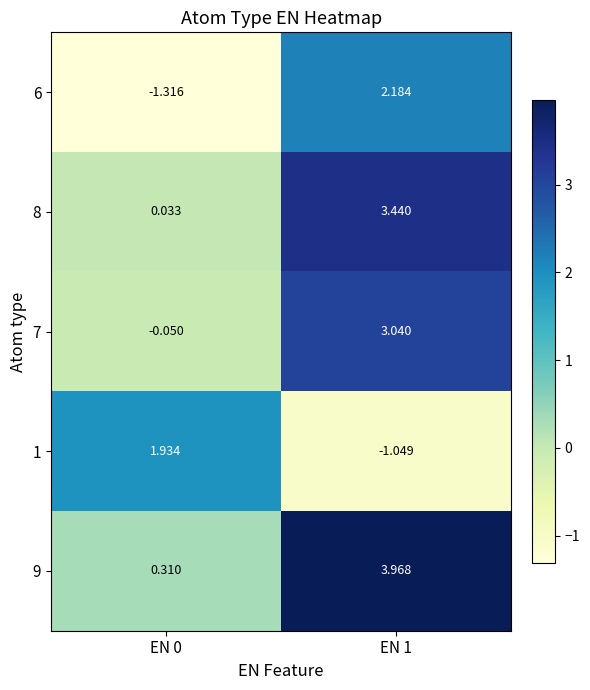

Which label corresponds to the largest value in the chart?

EN 1